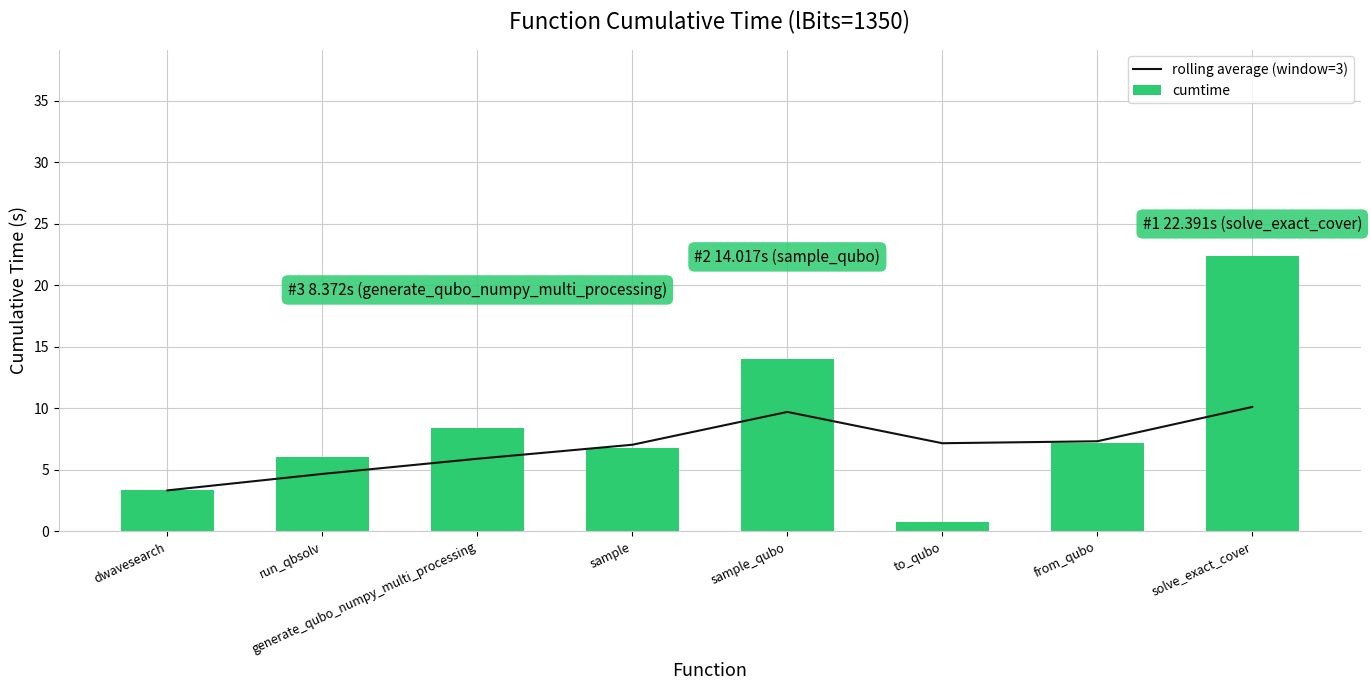

Is the value of cumtime at sample greater than the value of rolling average (window=3) at from_qubo?

No